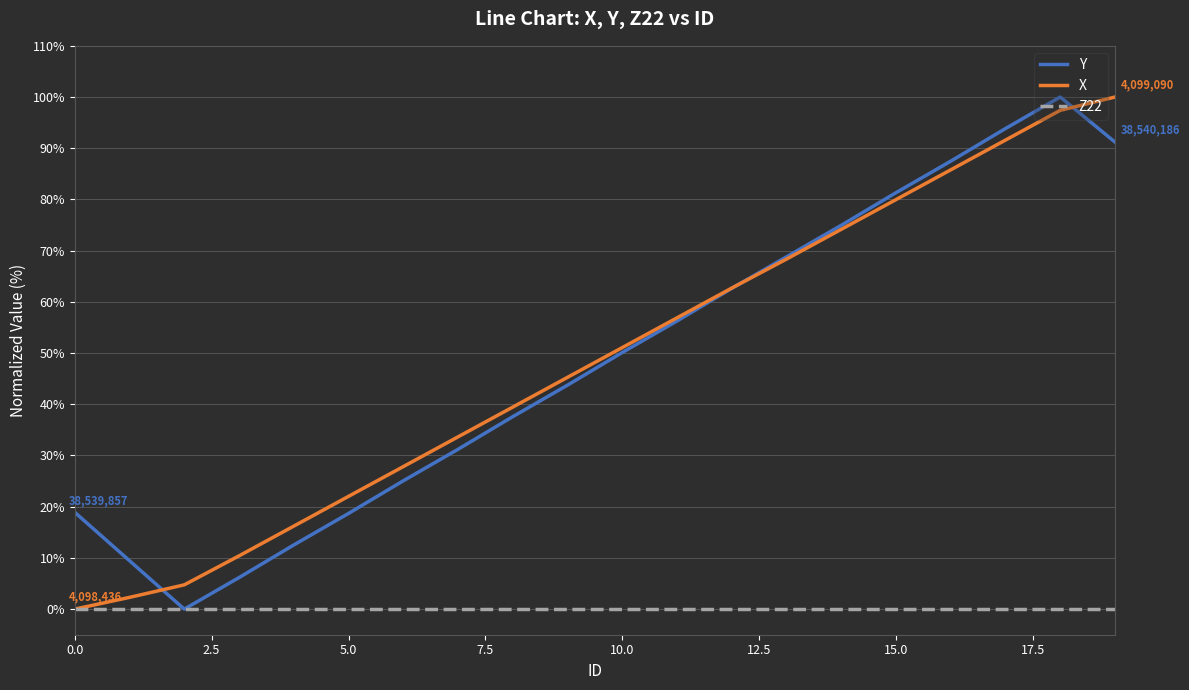

What is the maximum value for Y?

100.0